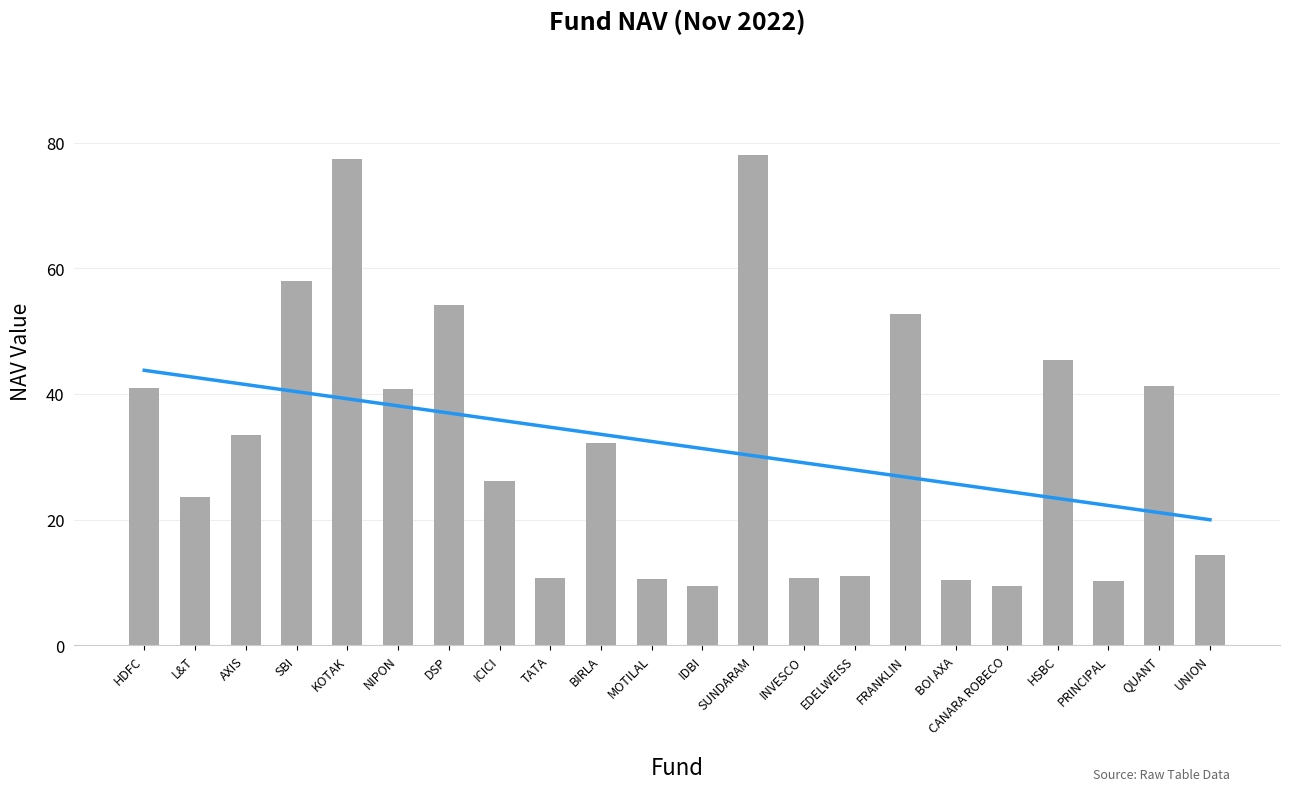

Where does the Nov_22 series first go above 32?

HDFC